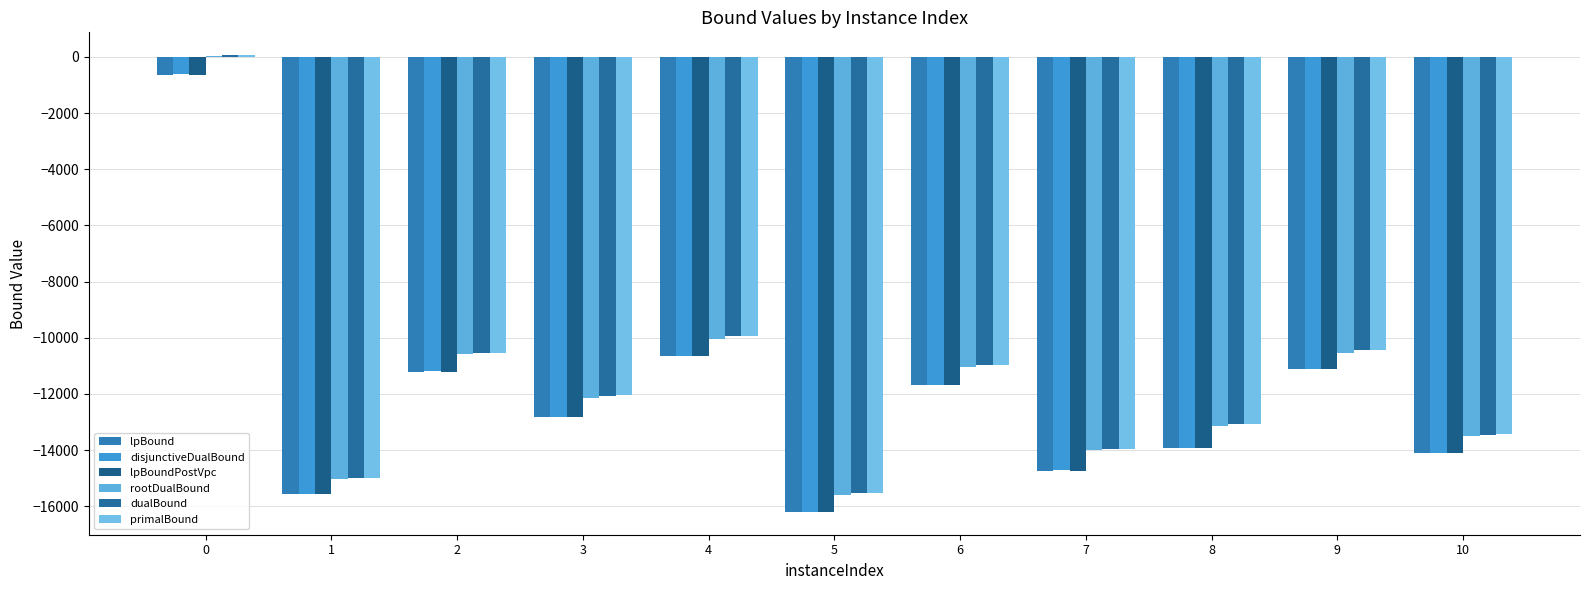

What is the difference between the maximum and minimum values in the primalBound series?

15574.9